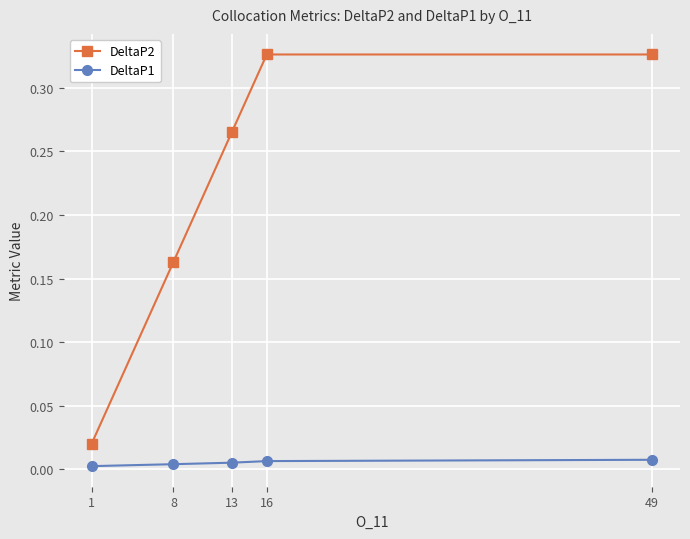

Which series has the widest spread of values?

DeltaP2